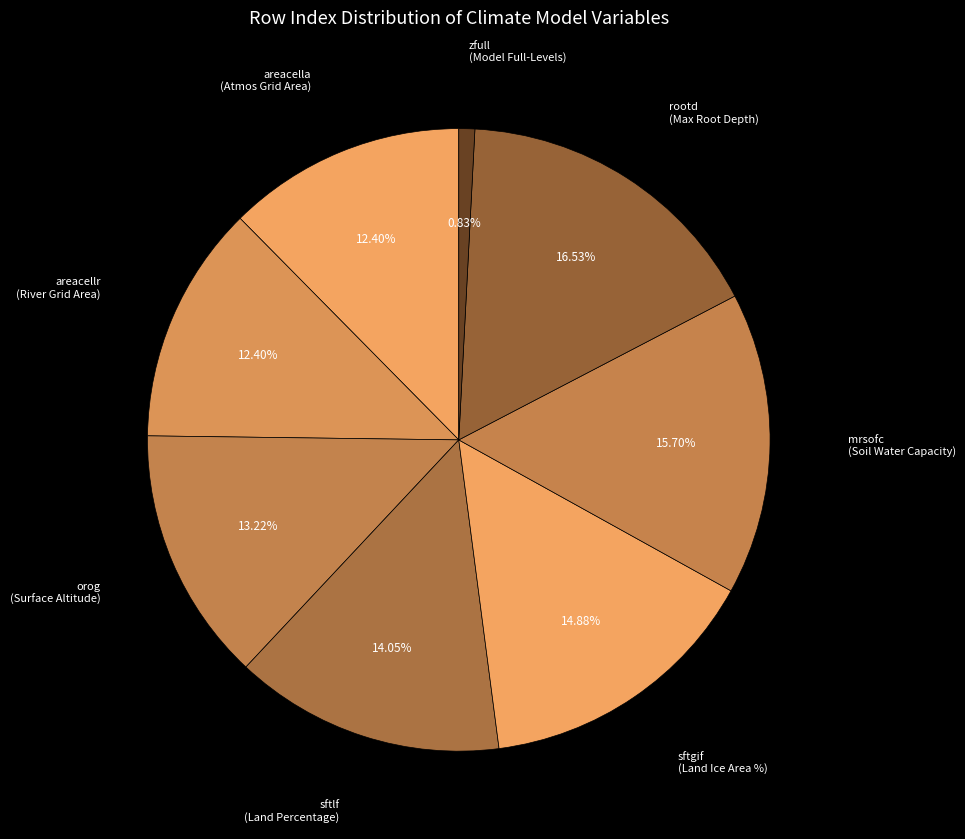

How many slices are in this pie chart?

8